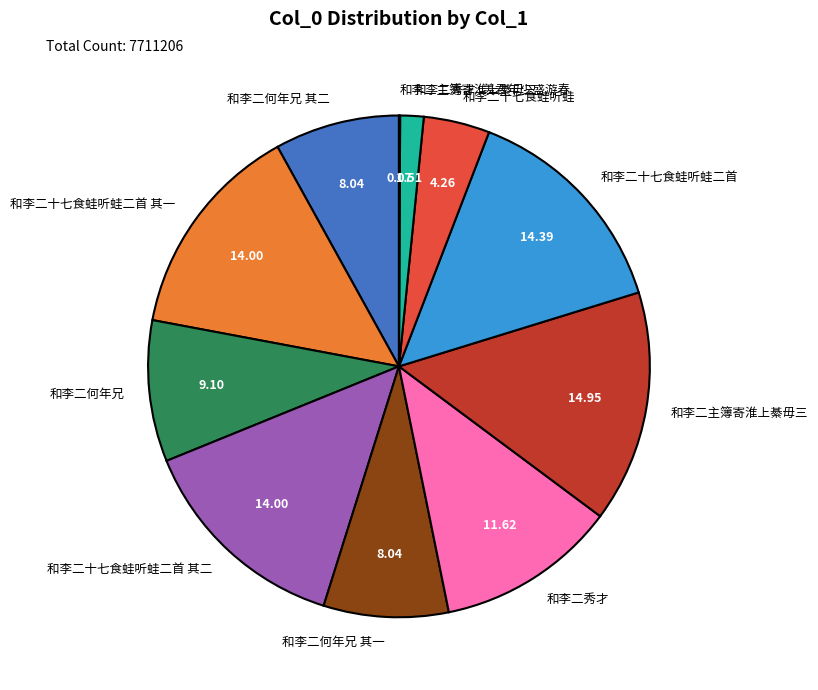

Is there a majority slice in this chart?

No